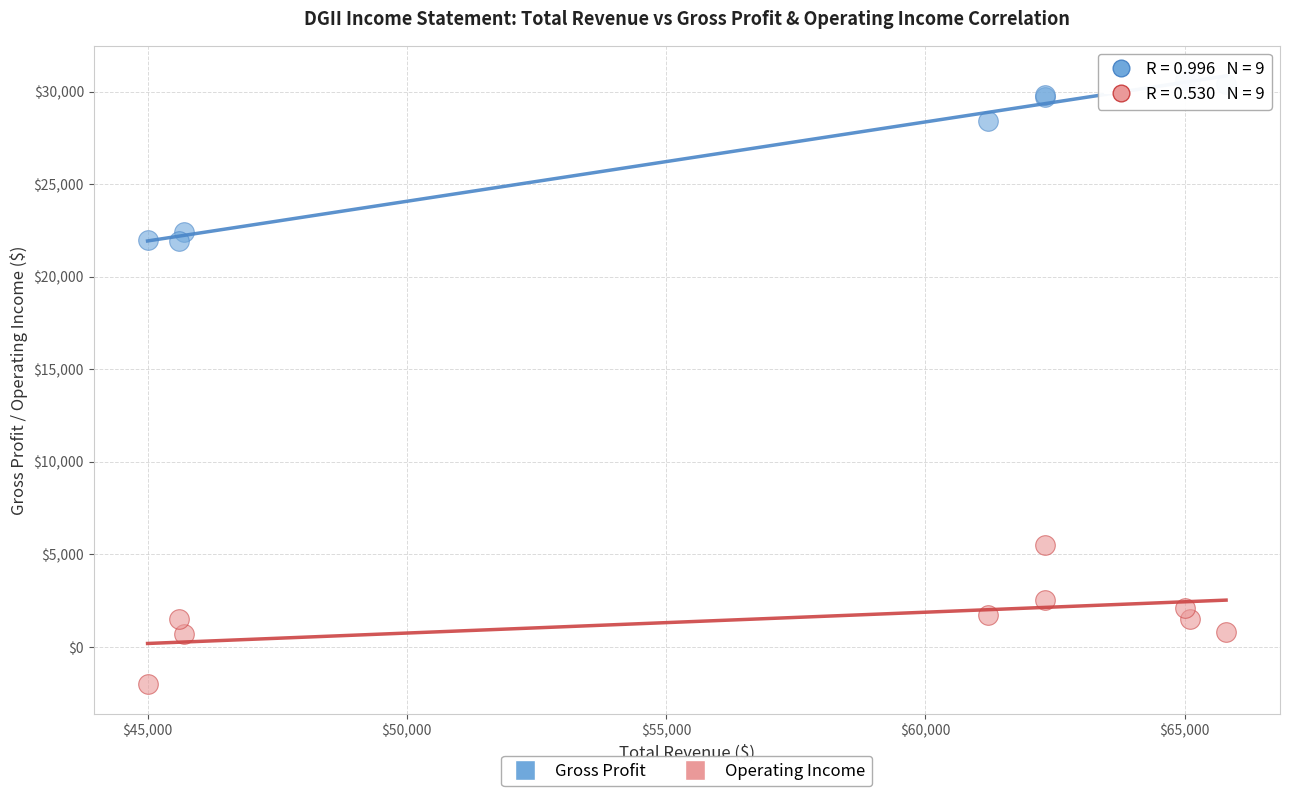

Which series reaches the minimum Y coordinate?

Operating Income